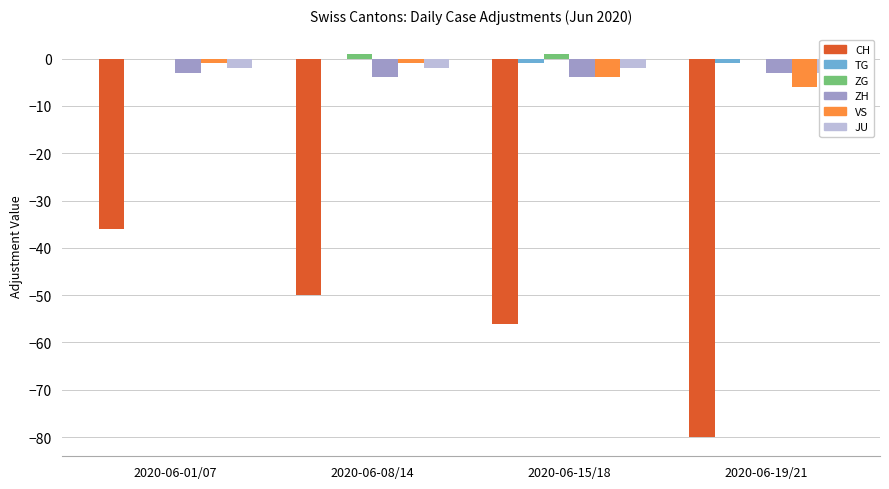

How many negative values does the TG series have?

2